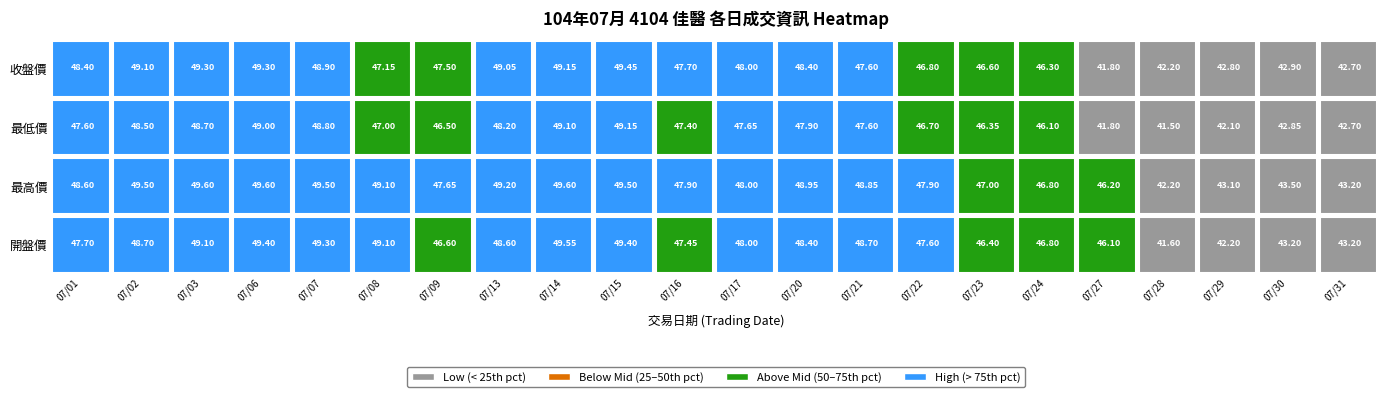

At which label is 最低價 closest to 45?

07/24